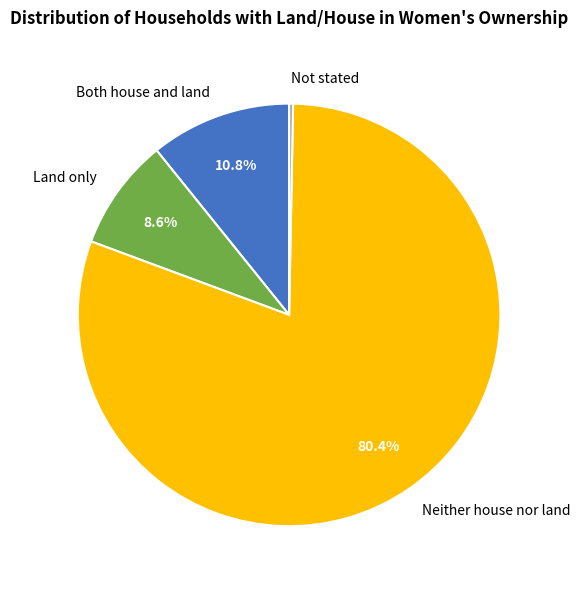

How many segments does this pie chart have?

4